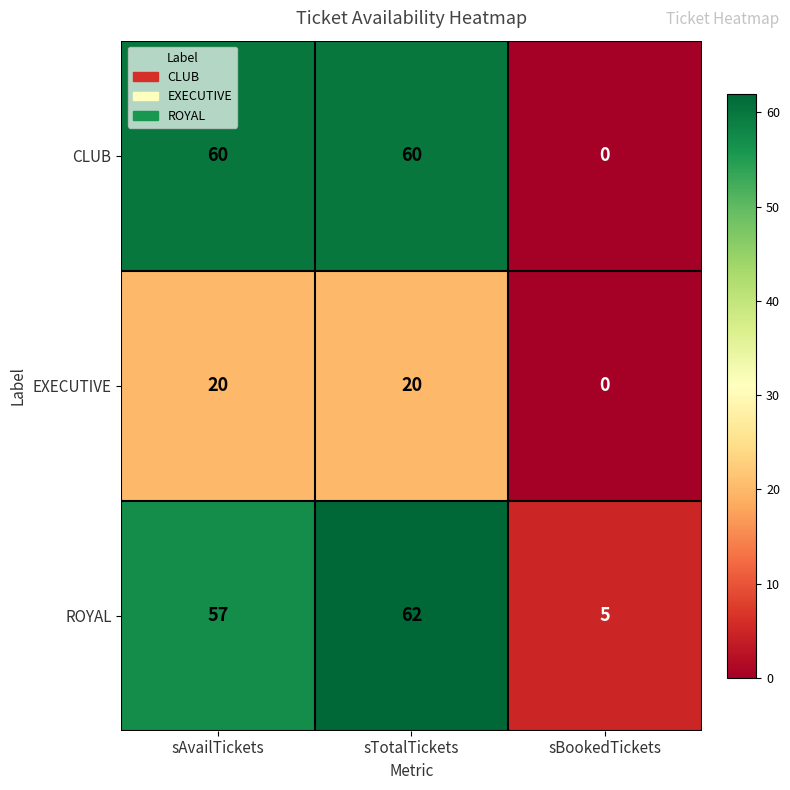

What is the difference between the maximum and minimum values in the ROYAL series?

57